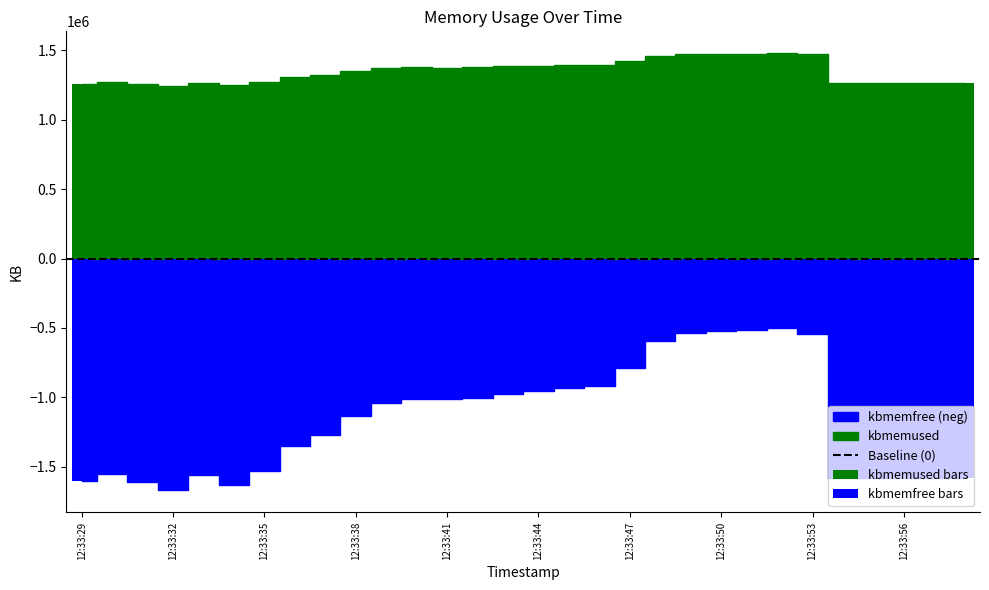

Rank the series by their average value, from lowest to highest.

kbmemfree, kbmemused